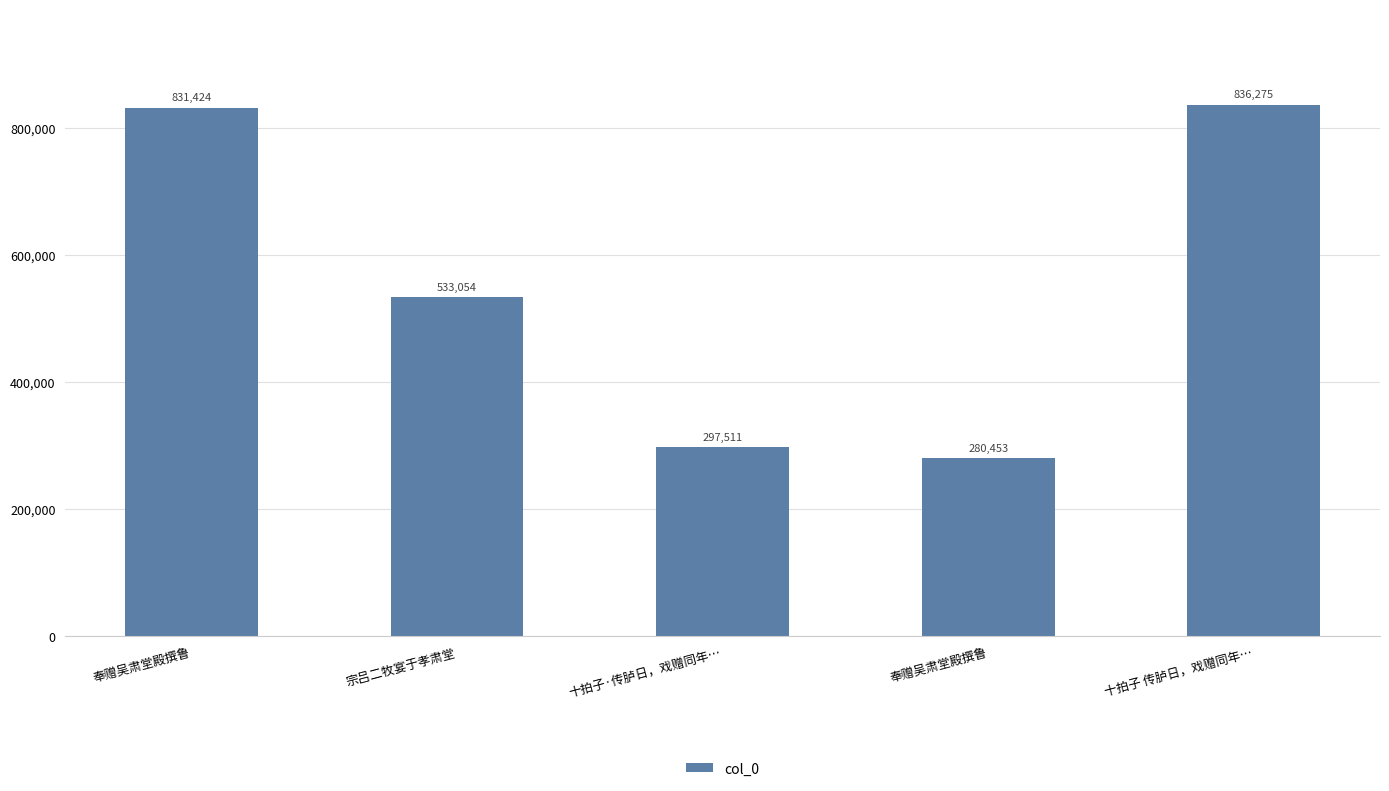

What is the difference between the maximum and second lowest values?

538764